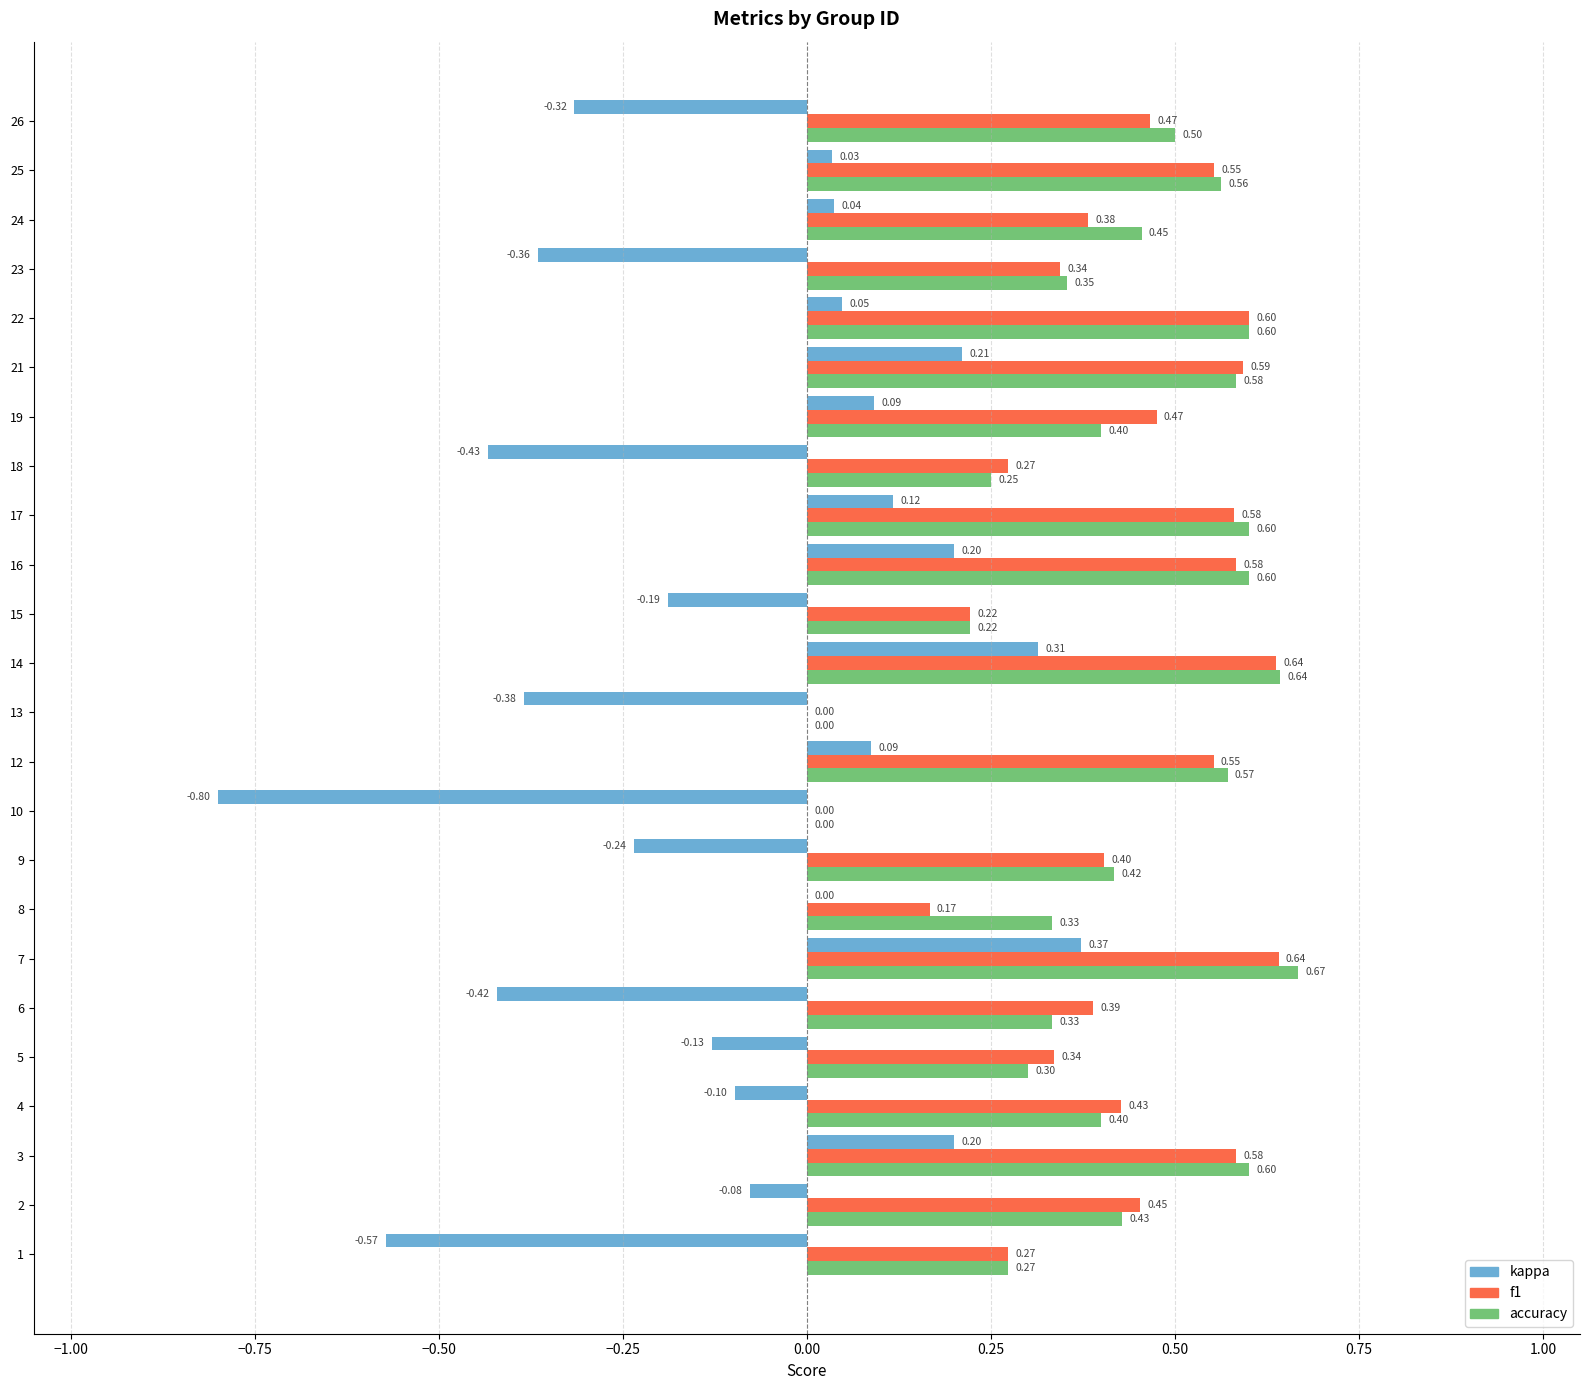

Which label corresponds to the largest value in the chart?

7